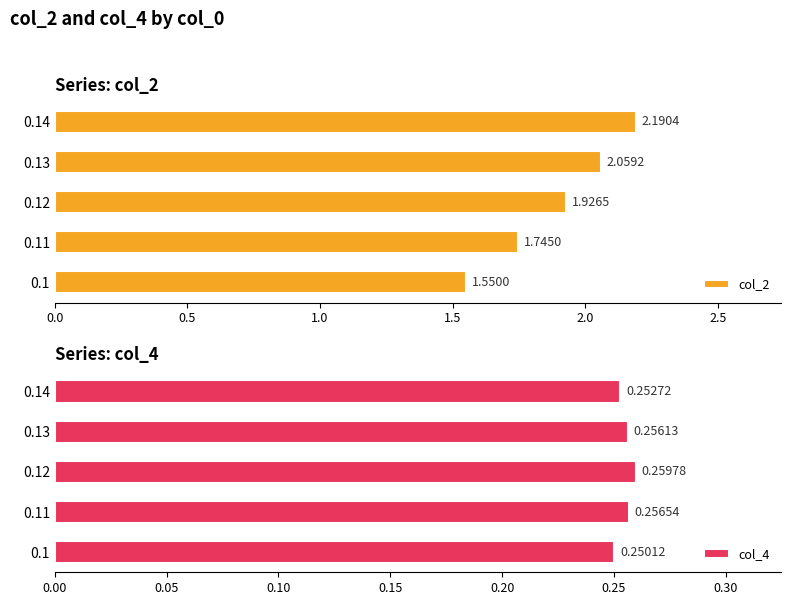

Rank the categories by col_2 value from lowest to highest.

0.1, 0.11, 0.12, 0.13, 0.14